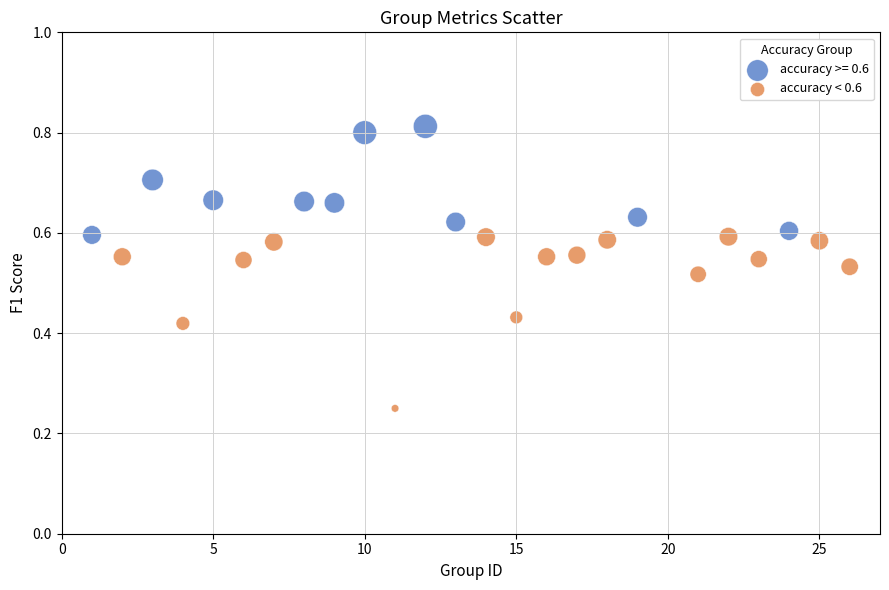

Which series contains the highest Y value?

accuracy >= 0.6